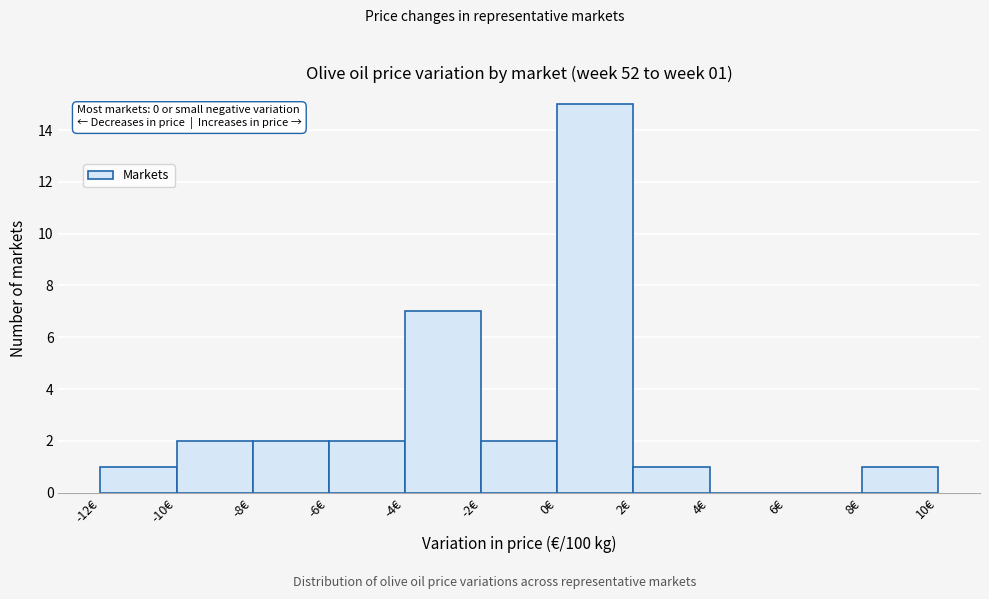

Which range on the x-axis has the tallest bar?

0 to 2